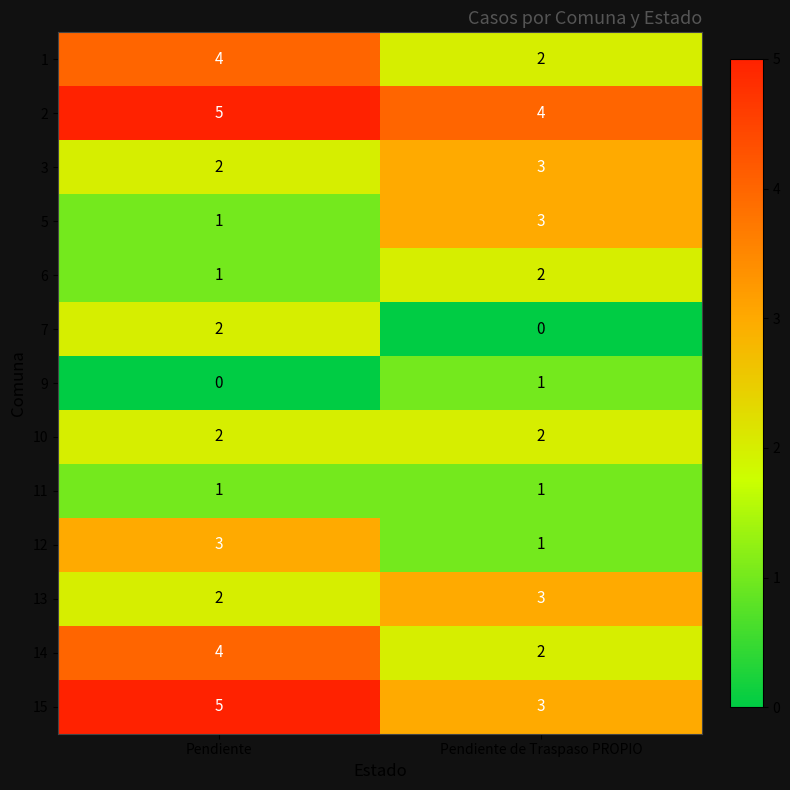

At which label does 14 reach its peak?

Pendiente